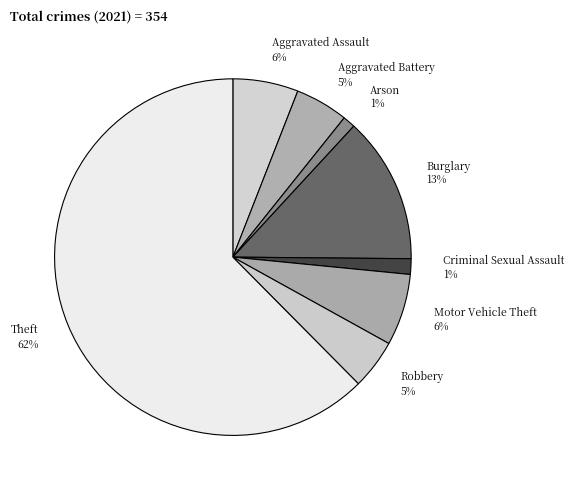

Which slice is the largest?

Theft 62%